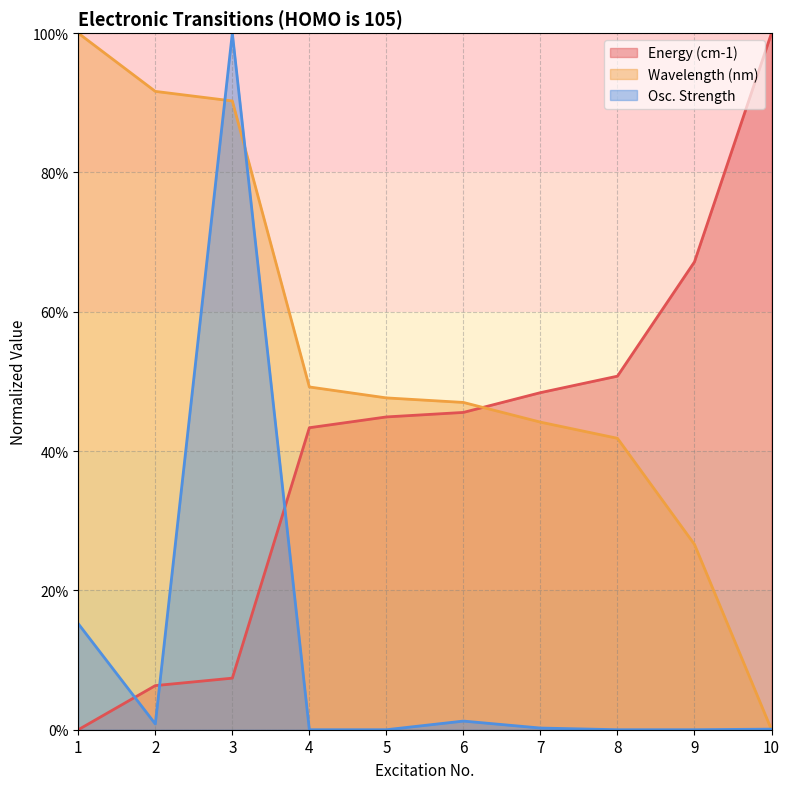

Is the value of Wavelength (nm) at 9 greater than the value of Osc. Strength at 4?

Yes